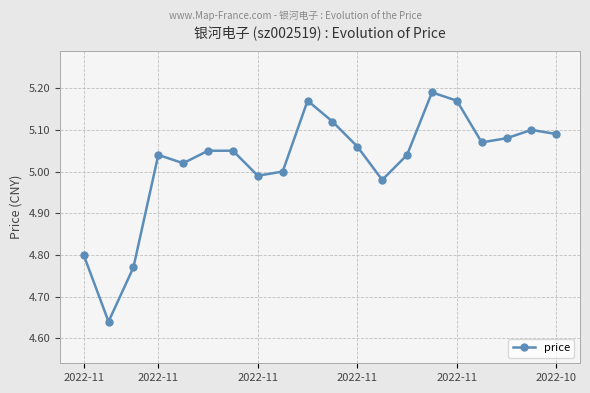

What is the sum of all values?

100.4